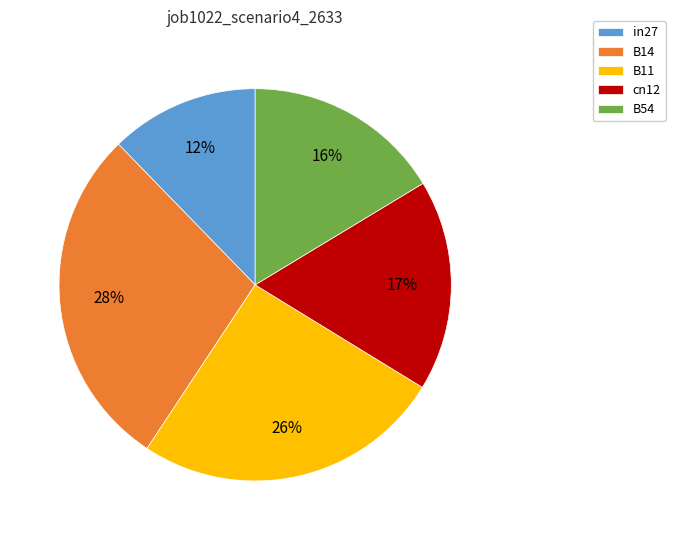

Rank the categories by value from highest to lowest.

B14, B11, cn12, B54, in27